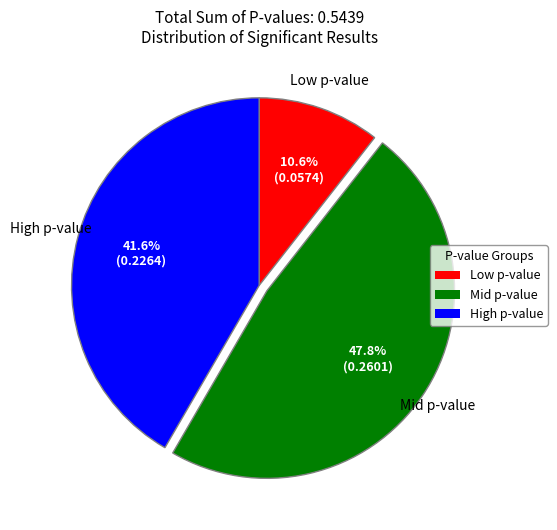

Which has a higher value, High p-value or Mid p-value?

Mid p-value